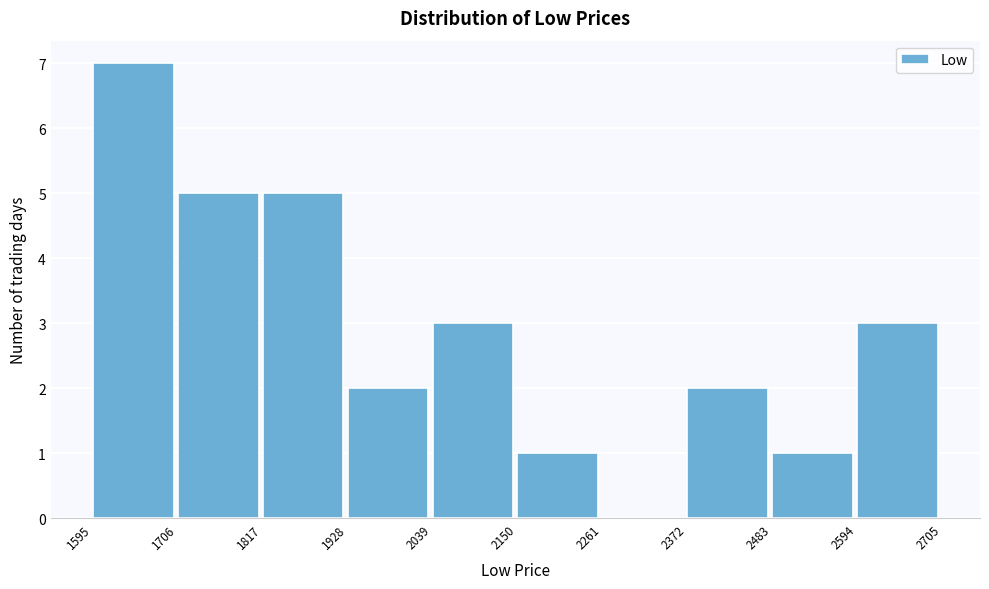

What is the height of the bar covering 1817 to 1928 on the x-axis? The values are not printed on the chart, so give them approximately, as read against the axis.

5